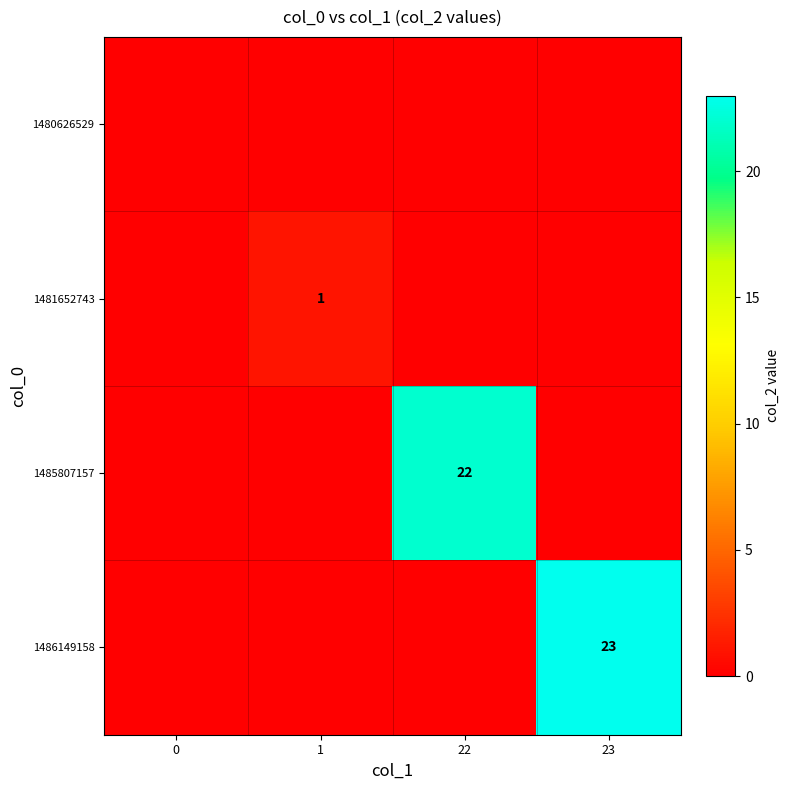

True or false: 1485807157 has a value of 22 at 22.

True